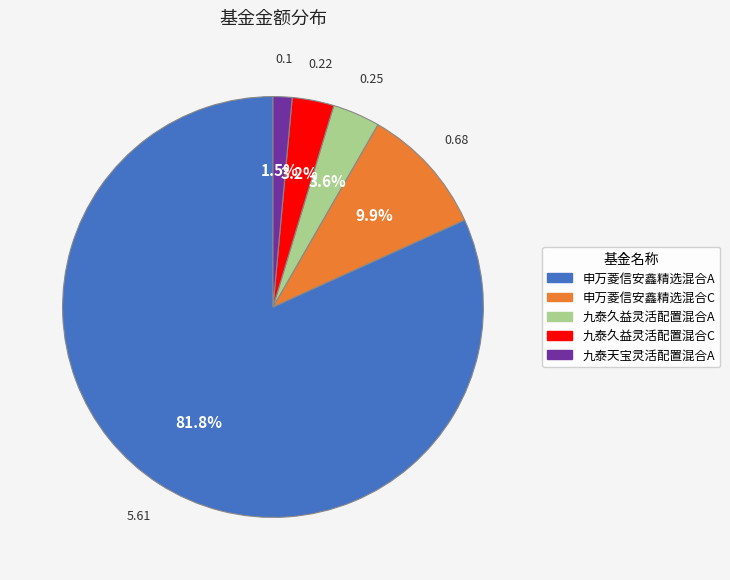

Is there any slice that represents more than half of the pie?

Yes